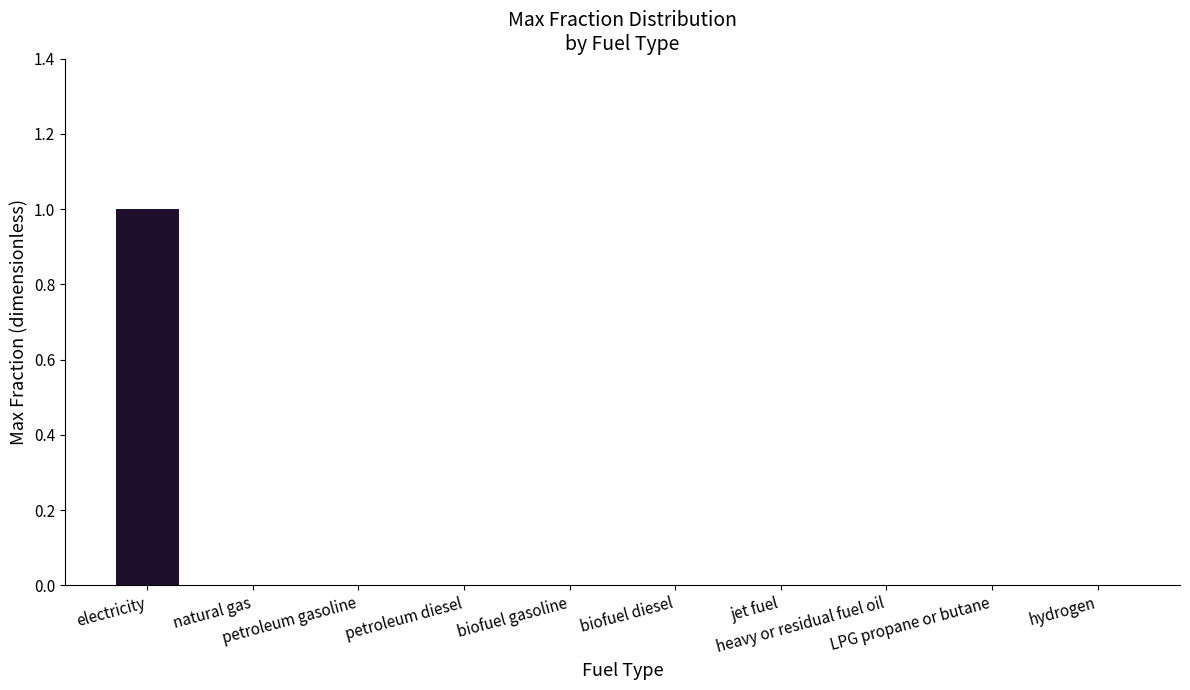

List the labels in order of value, smallest first.

natural gas, petroleum gasoline, petroleum diesel, biofuel gasoline, biofuel diesel, jet fuel, heavy or residual fuel oil, LPG propane or butane, hydrogen, electricity